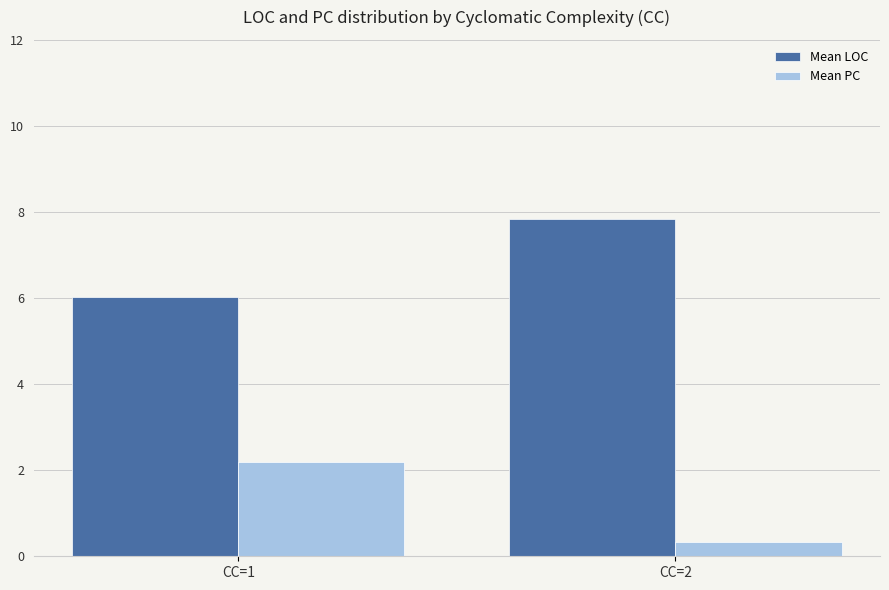

True or false: Mean LOC has a value of 3.9 at CC=1.

False